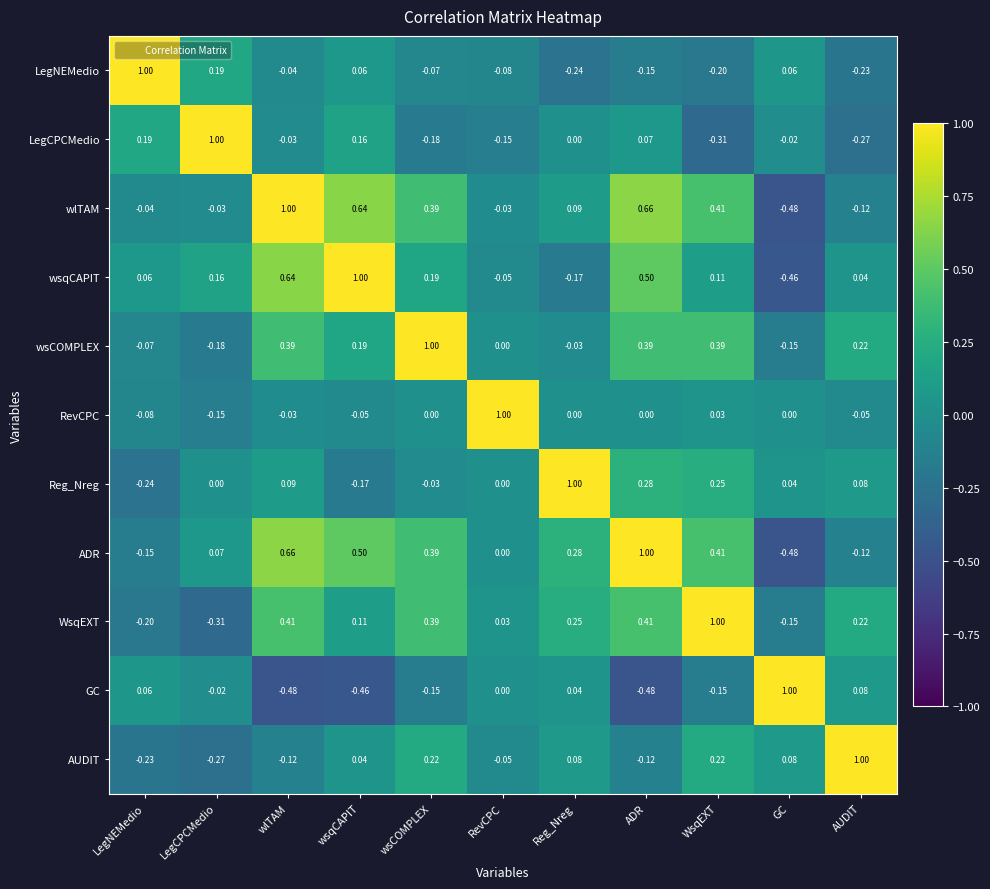

At which label is wsCOMPLEX closest to 0?

RevCPC